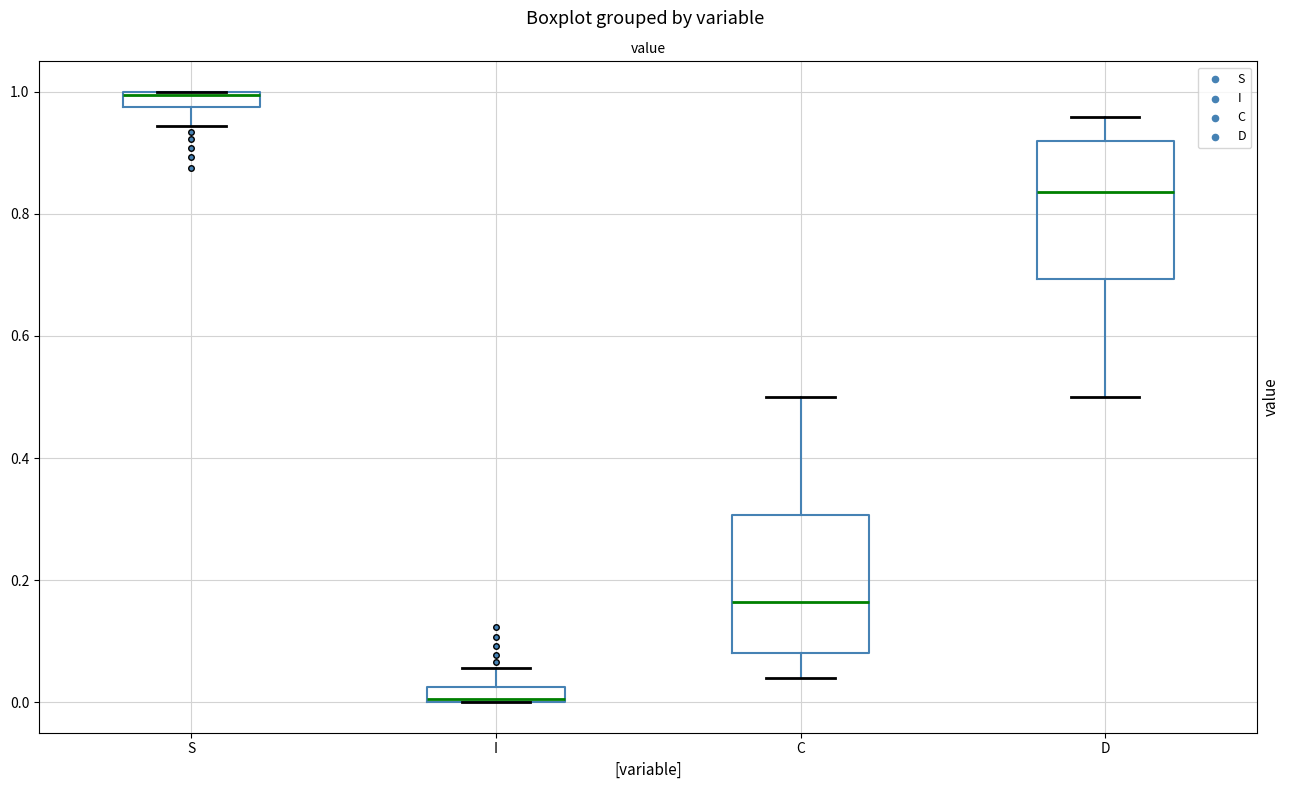

Where does the upper whisker of the box for D end on the y-axis? The values are not printed on the chart, so give them approximately, as read against the axis.

0.96